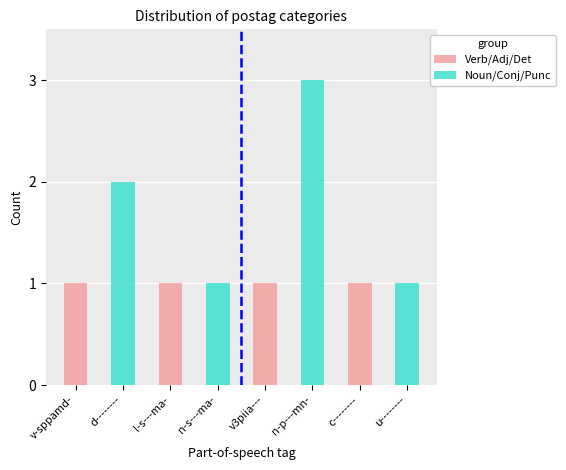

Which series has the widest spread of values?

Noun/Conj/Punc